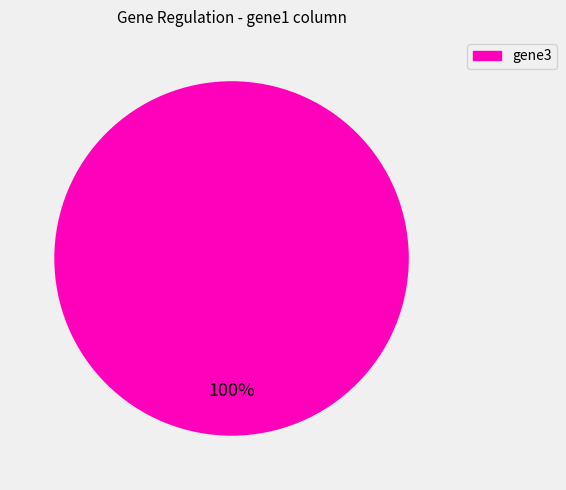

Count the number of slices in the pie.

1